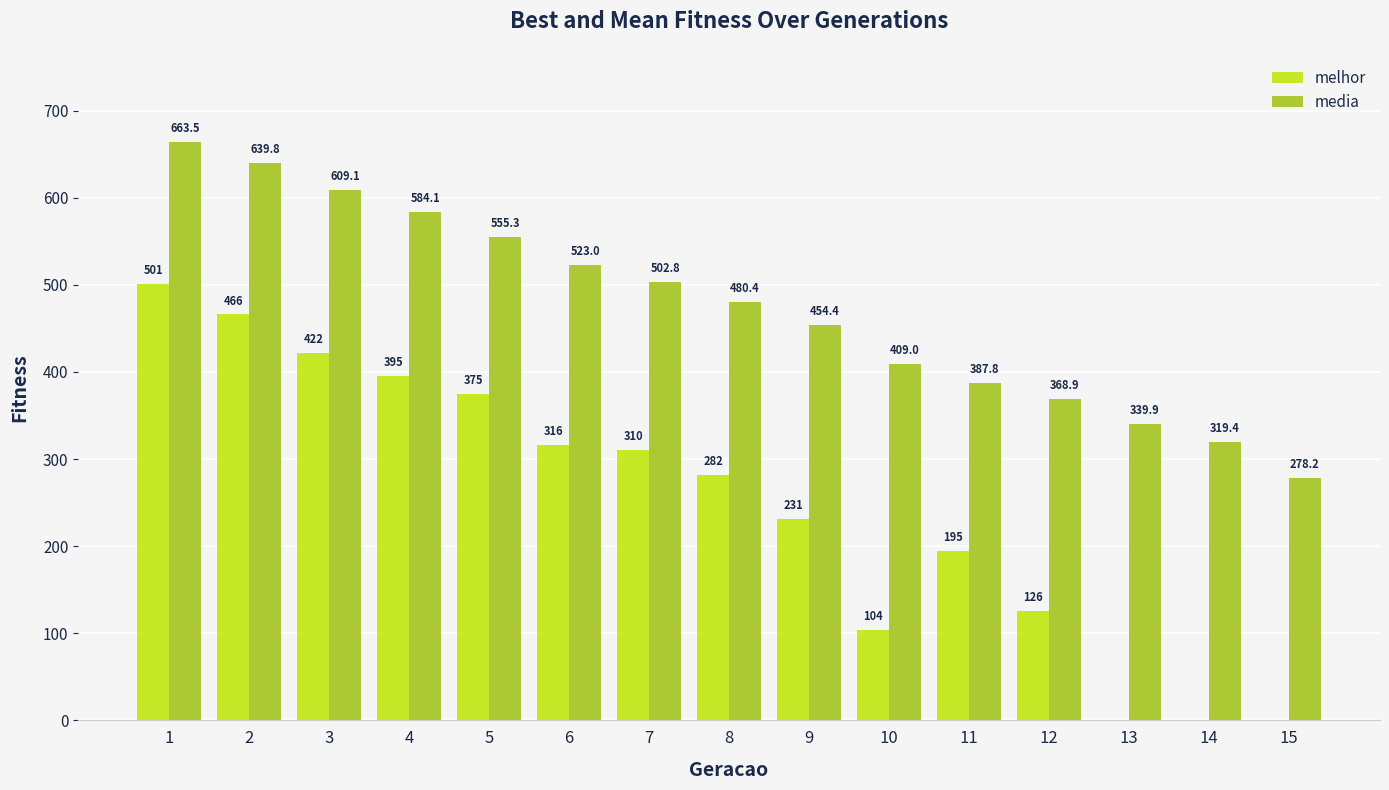

Is it true that media equals 449.9 at 14?

False